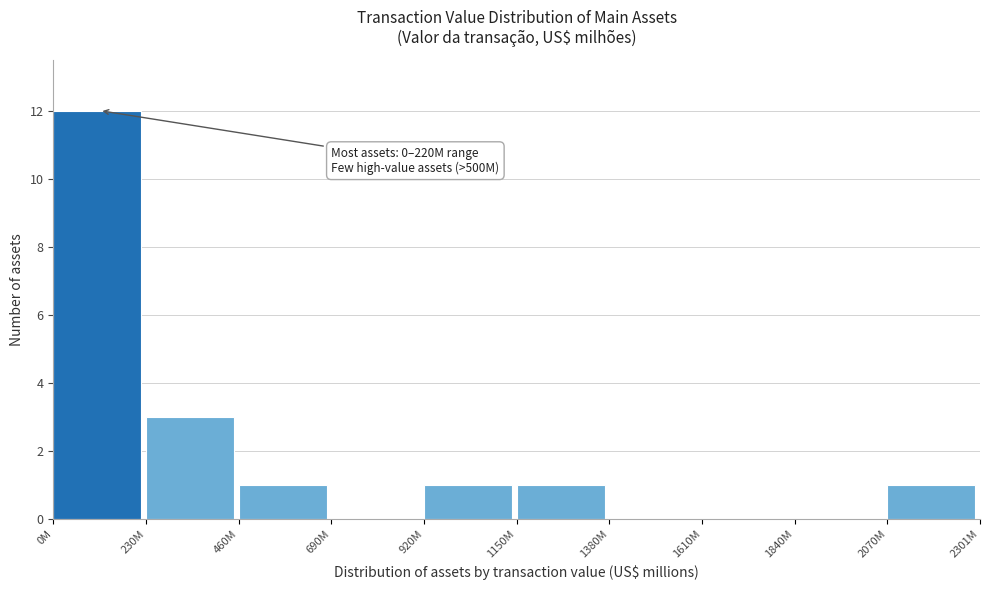

Reading left to right, what are all the values shown in this chart?

0M=12	230M=3	460M=1	690M=0	920M=1	1150M=1	1380M=0	1610M=0	1840M=0	2070M=1